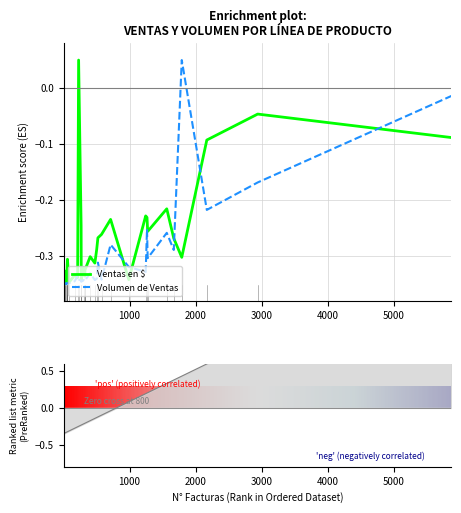

Which series has the largest total across all categories?

Ventas en $